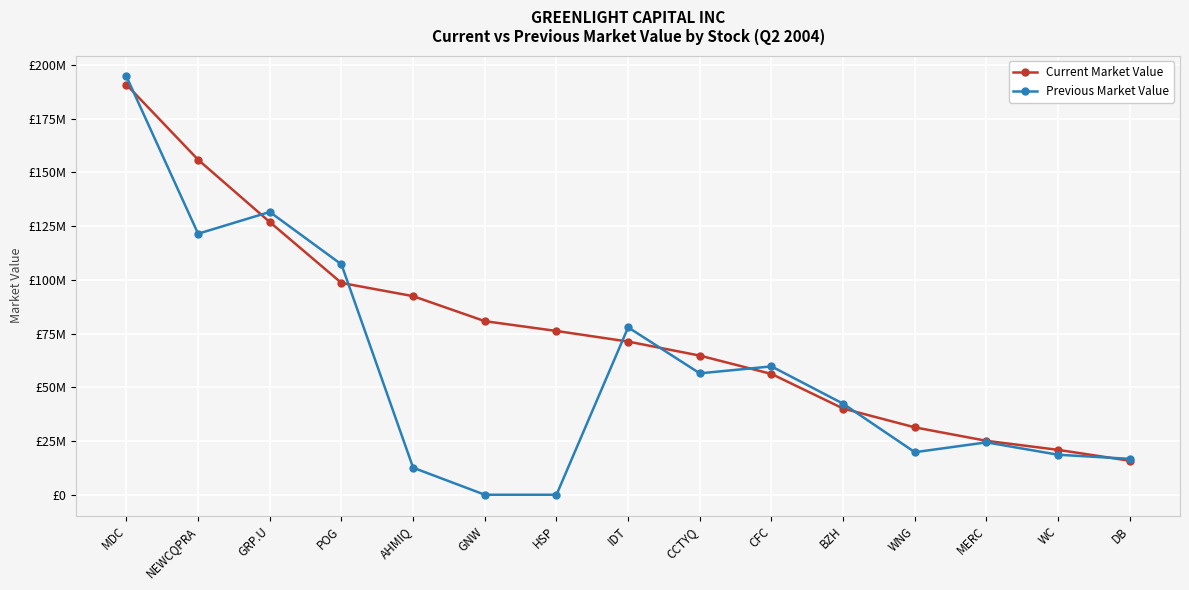

Rank the categories by Previous Market Value value from lowest to highest.

GNW, HSP, AHMIQ, DB, WC, WNG, MERC, BZH, CCTYQ, CFC, IDT, POG, NEWCQPRA, GRP.U, MDC